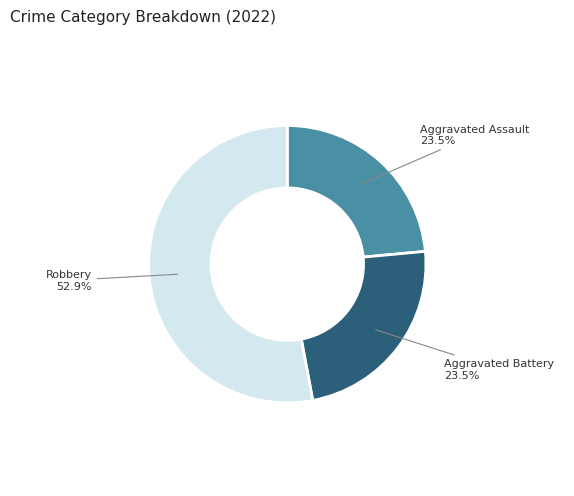

Which slice represents more than half of the pie?

Robbery